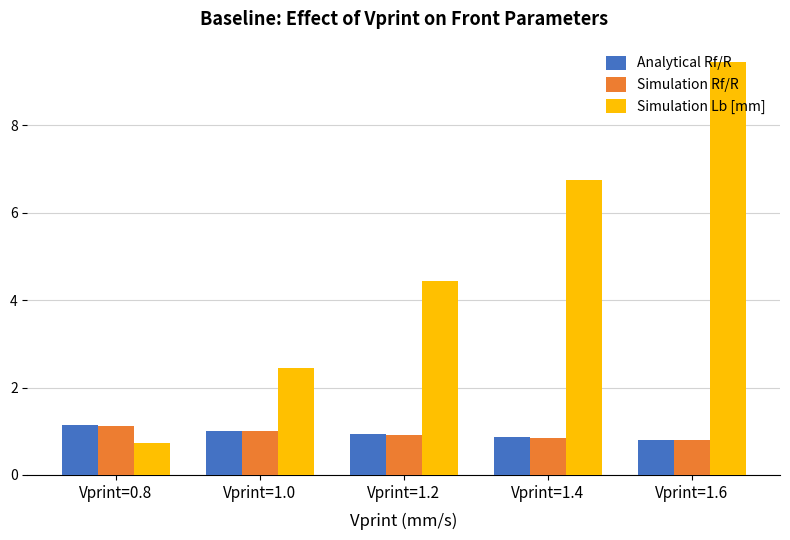

Which series has the largest range (max minus min)?

Simulation Lb [mm]